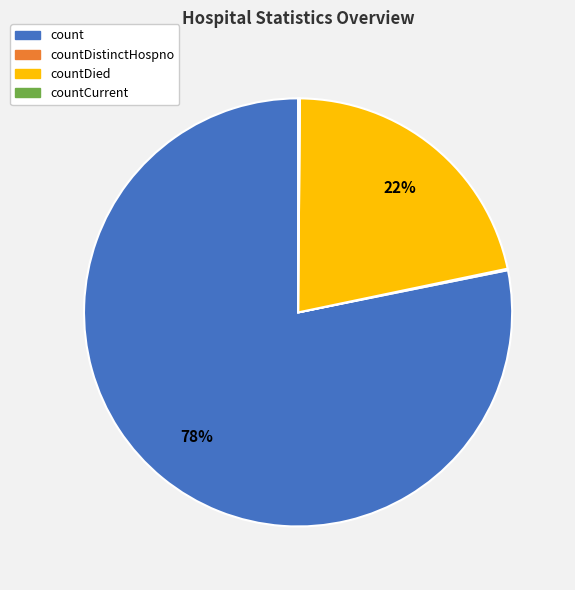

Is there a majority slice in this chart?

Yes